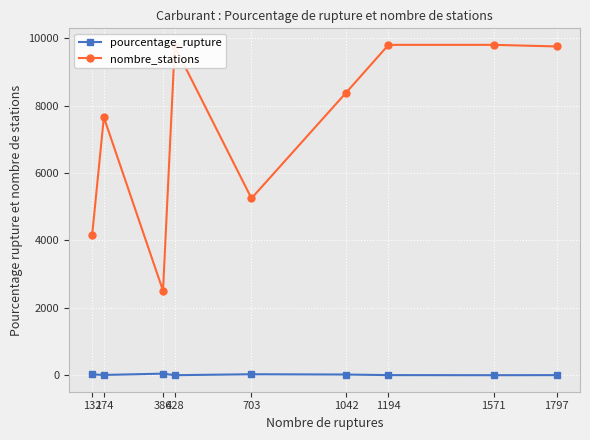

Which series has the widest spread of values?

nombre_stations